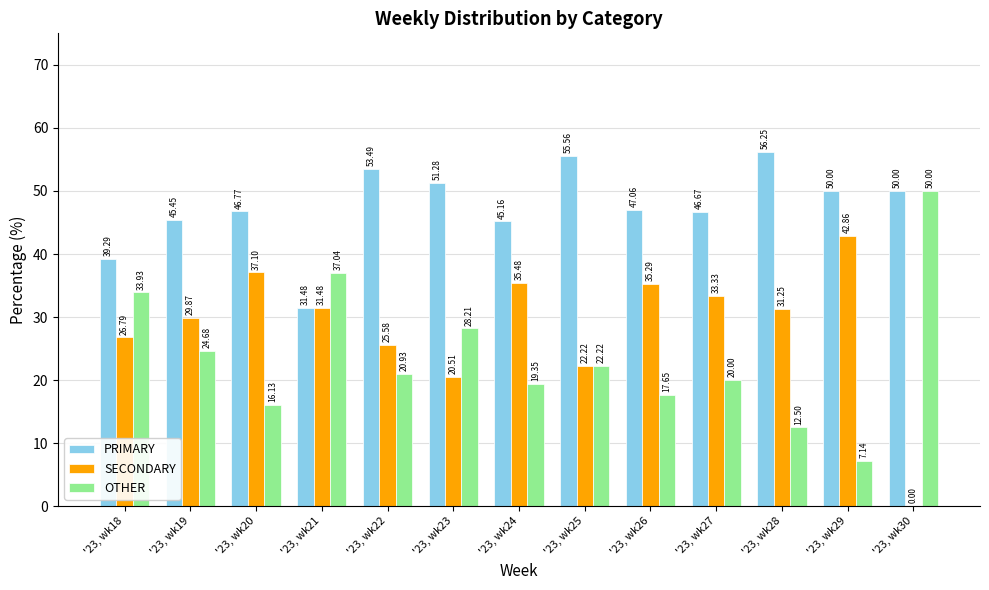

What is the sum of all SECONDARY values?

371.8